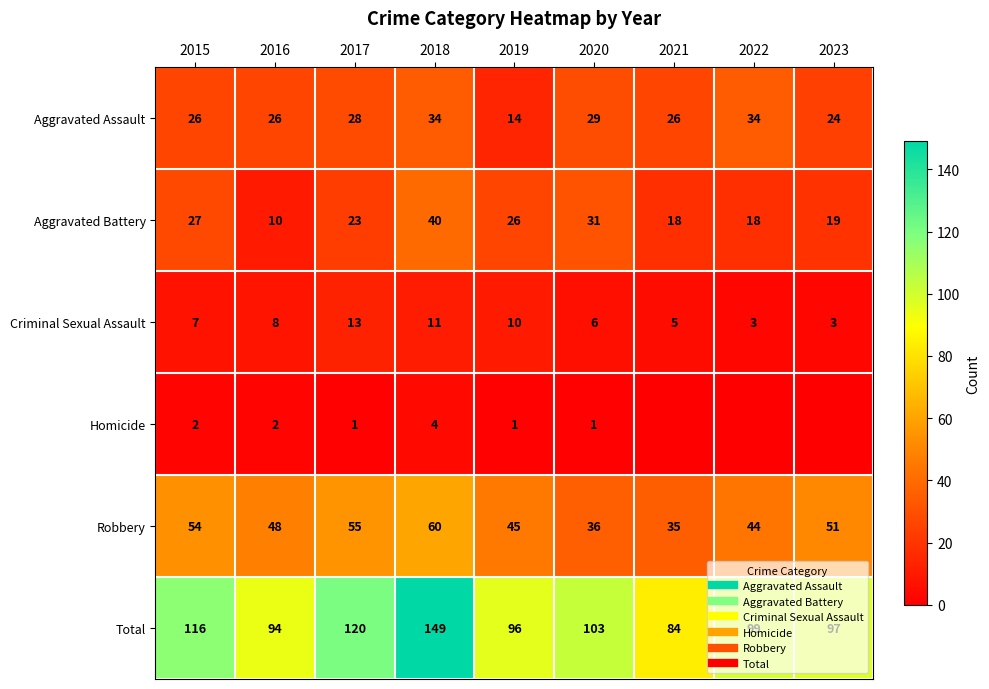

True or false: Aggravated Battery has a value of 18 at 2022.

True